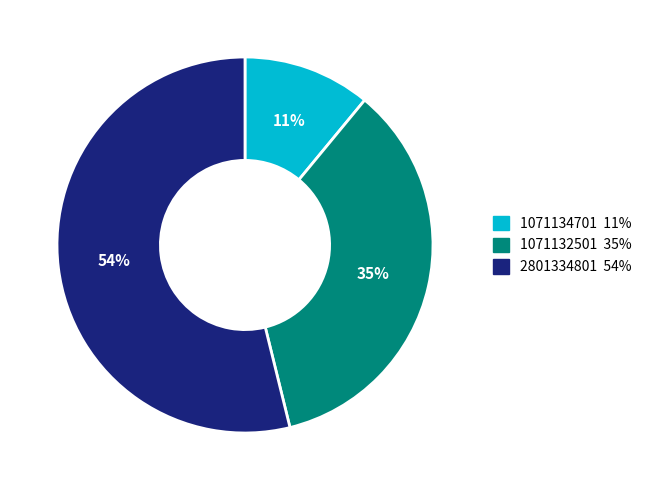

Do 2801334801 and 1071132501 together represent more than half of the pie?

Yes